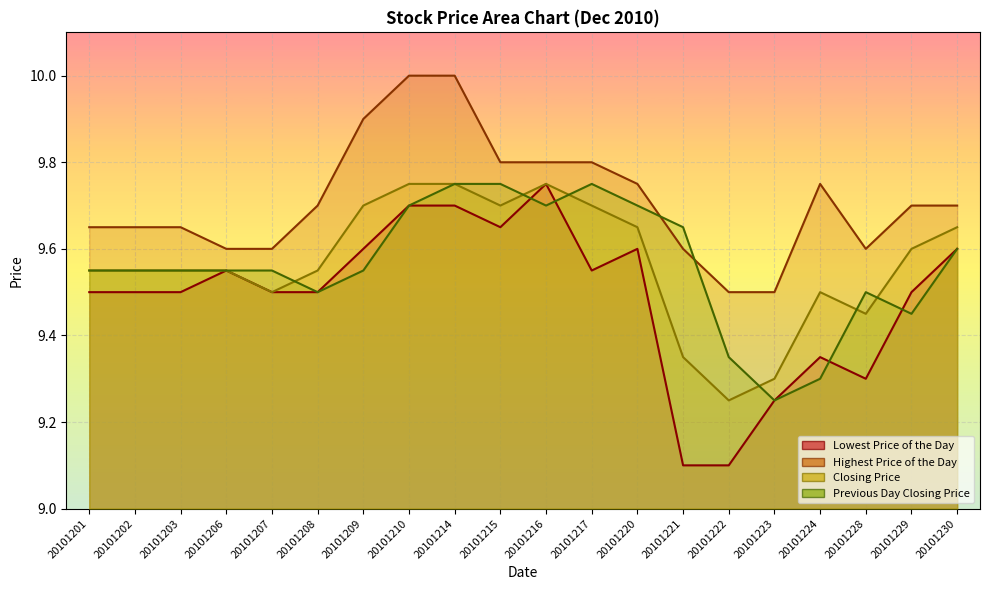

What value does the Previous Day Closing Price series have at 20101216?

9.7